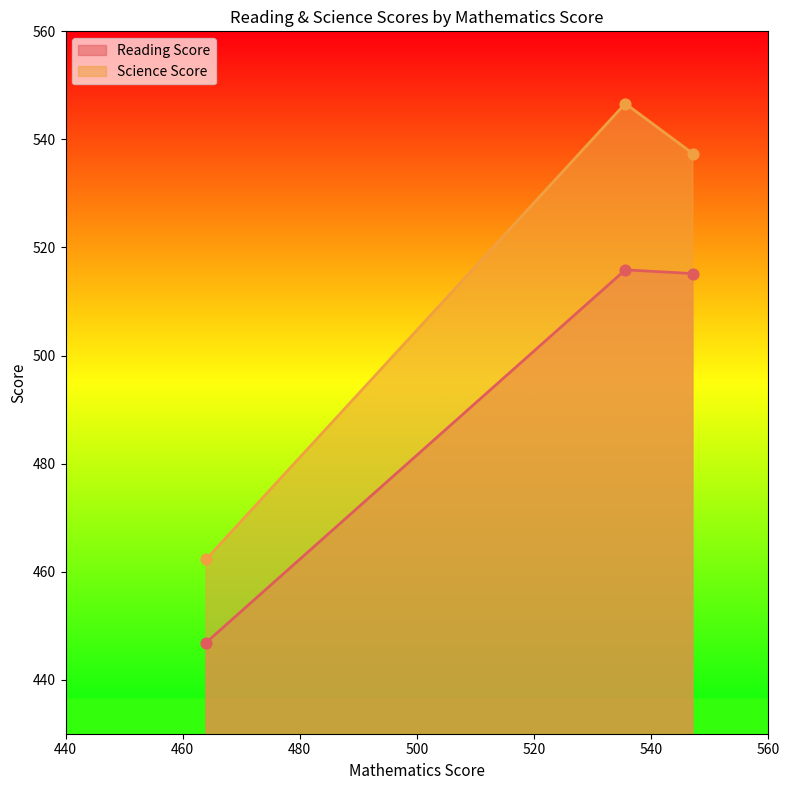

Which series has the largest total across all categories?

Science Score